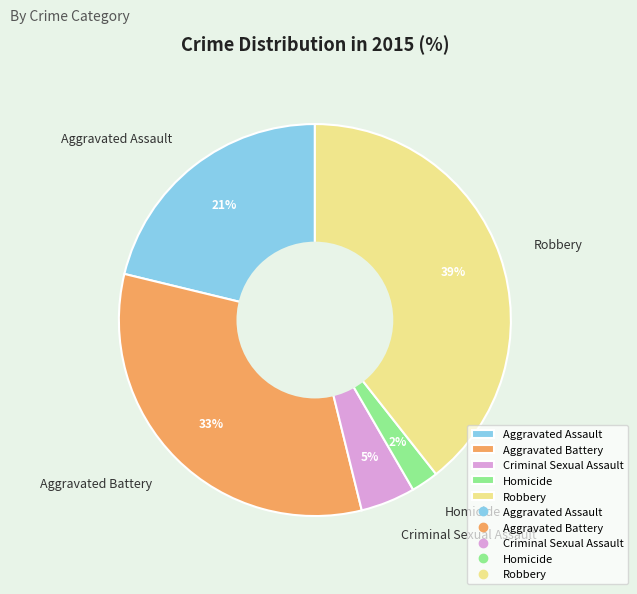

How many slices are in this pie chart?

5